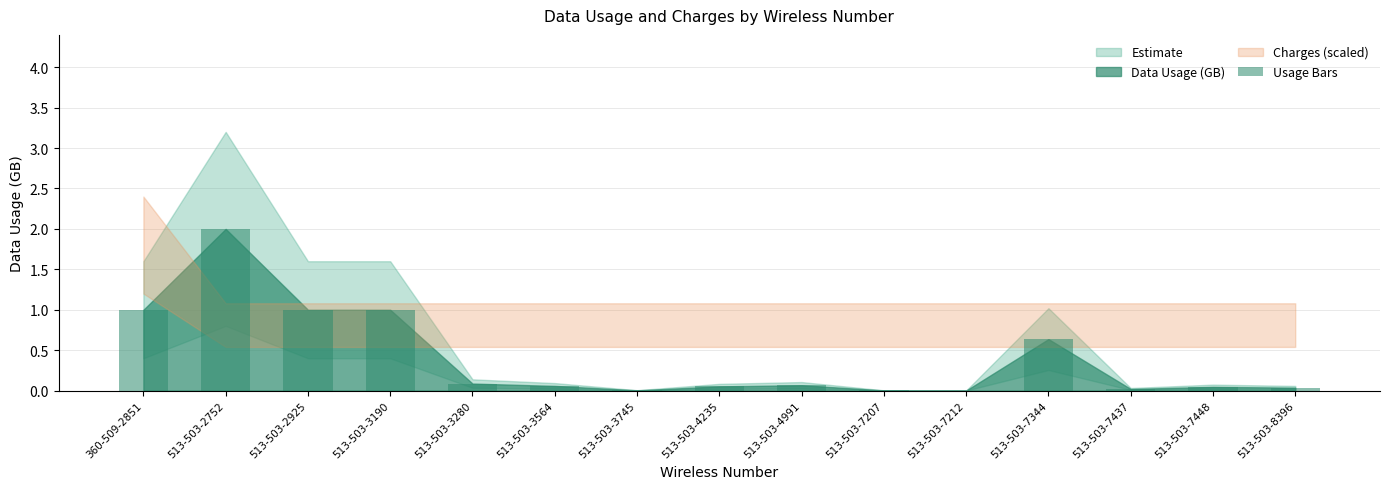

Which category has the highest value across all series?

513-503-2752